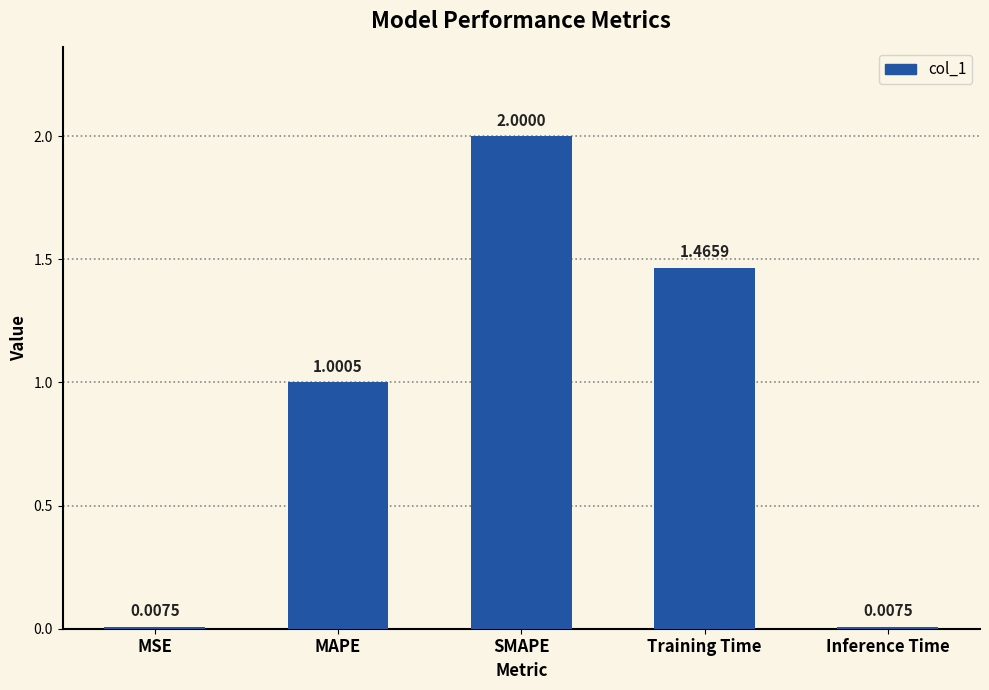

Where is the data nearest to the value 1?

MAPE